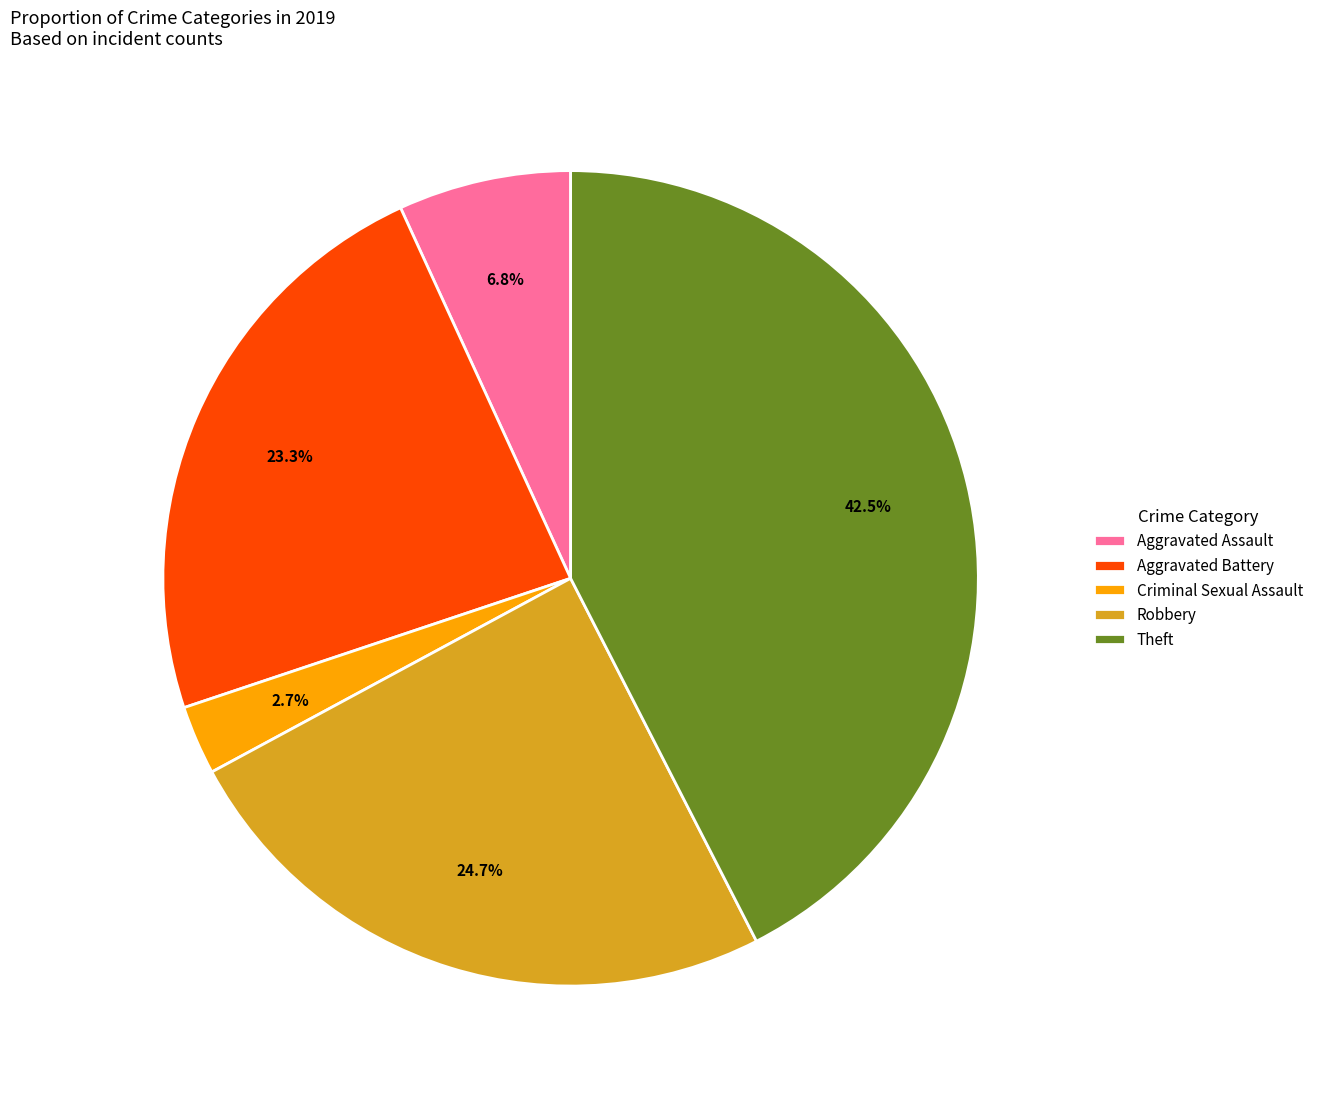

Approximately how many times larger is the value at Theft compared to Aggravated Battery?

1.8